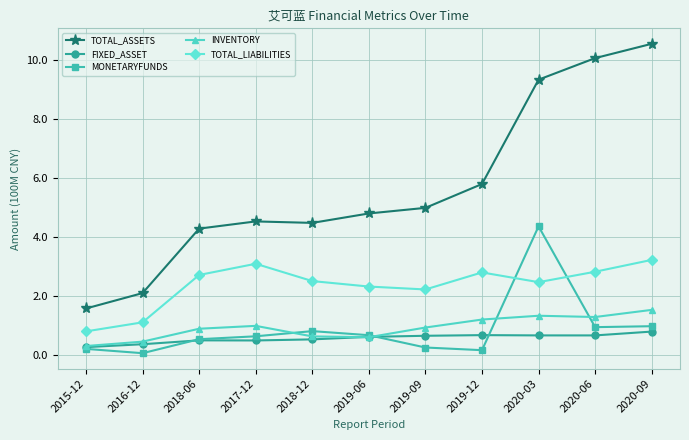

What position from the left is 2020-09?

11